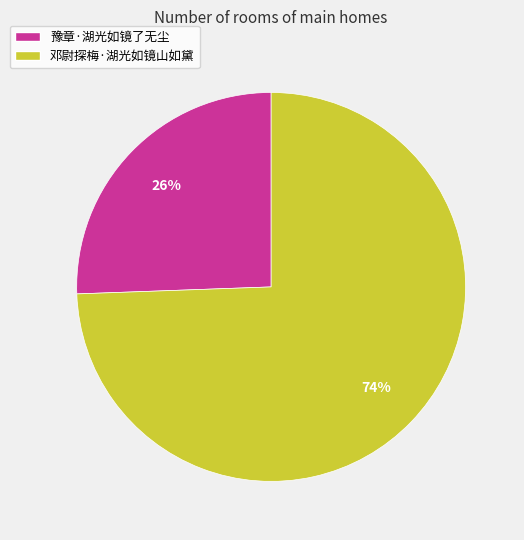

To the nearest percent, what is the average slice percentage?

50%